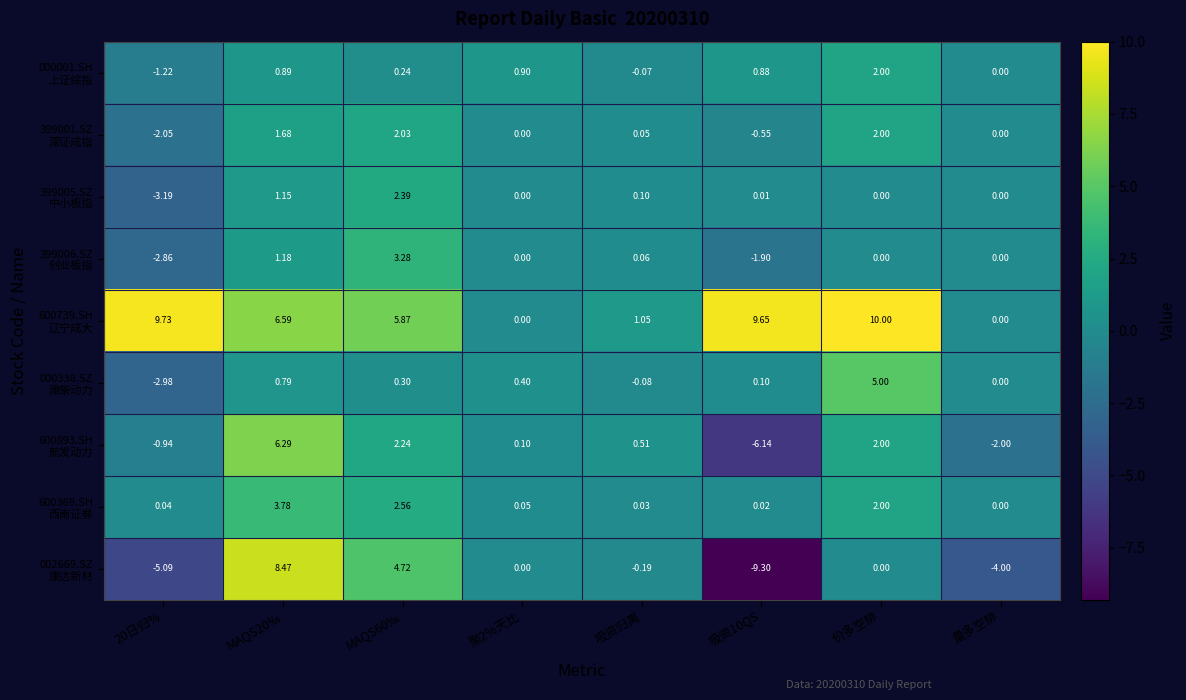

Which has a higher value, 吸资10QS or MAQS20‰?

MAQS20‰